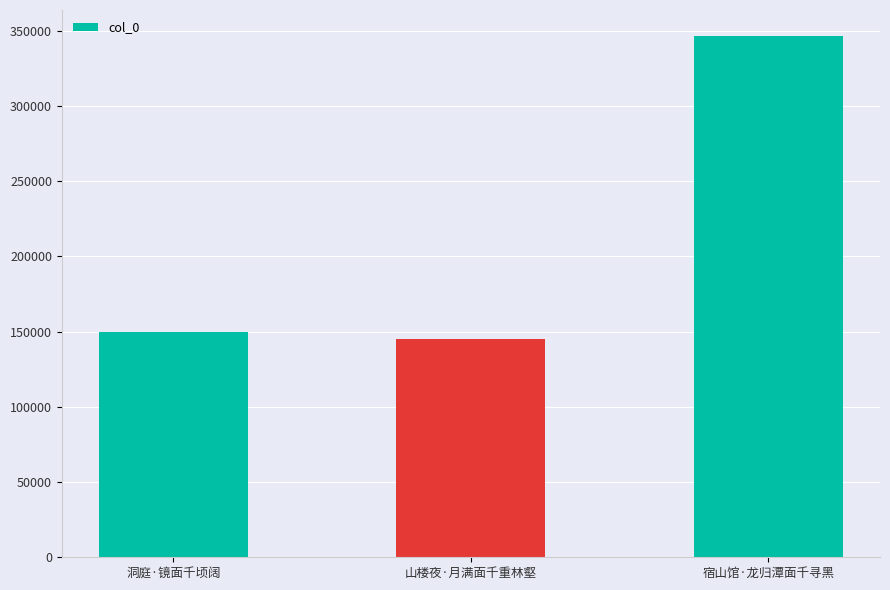

Between 山楼夜·月满面千重林壑 and 宿山馆·龙归潭面千寻黑, which is larger?

宿山馆·龙归潭面千寻黑